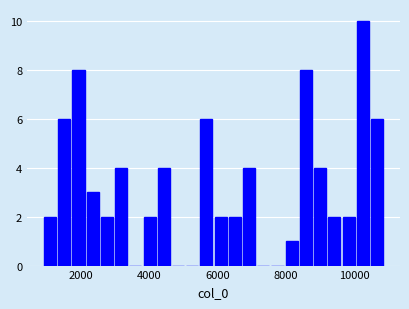

Read against the x-axis, roughly where is the centre of the tallest bar?

10200